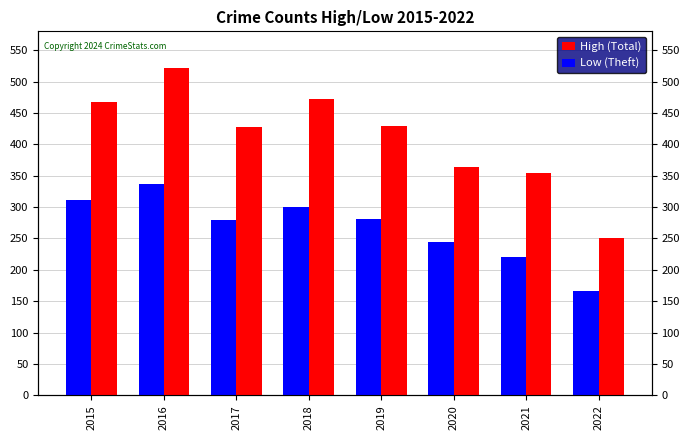

What is the difference between the maximum and minimum values in the High (Total) series?

271